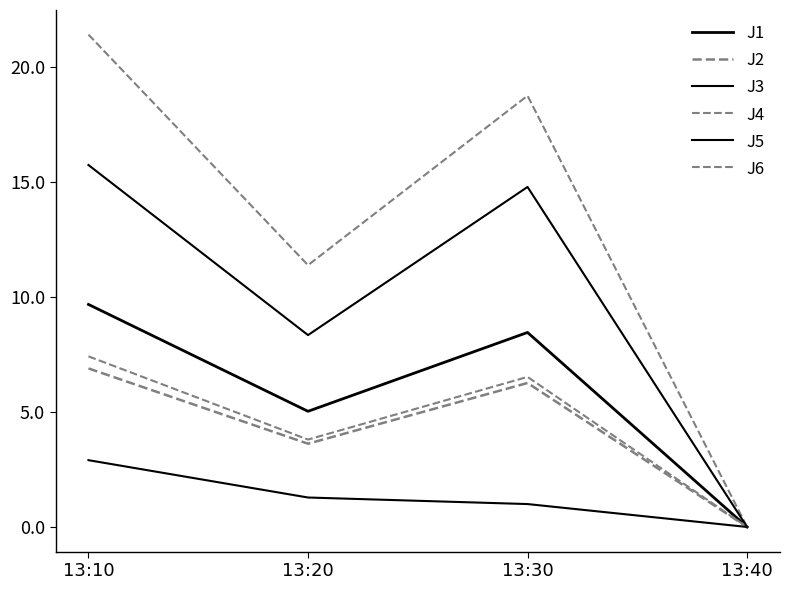

Does the chart have visible grid lines?

No